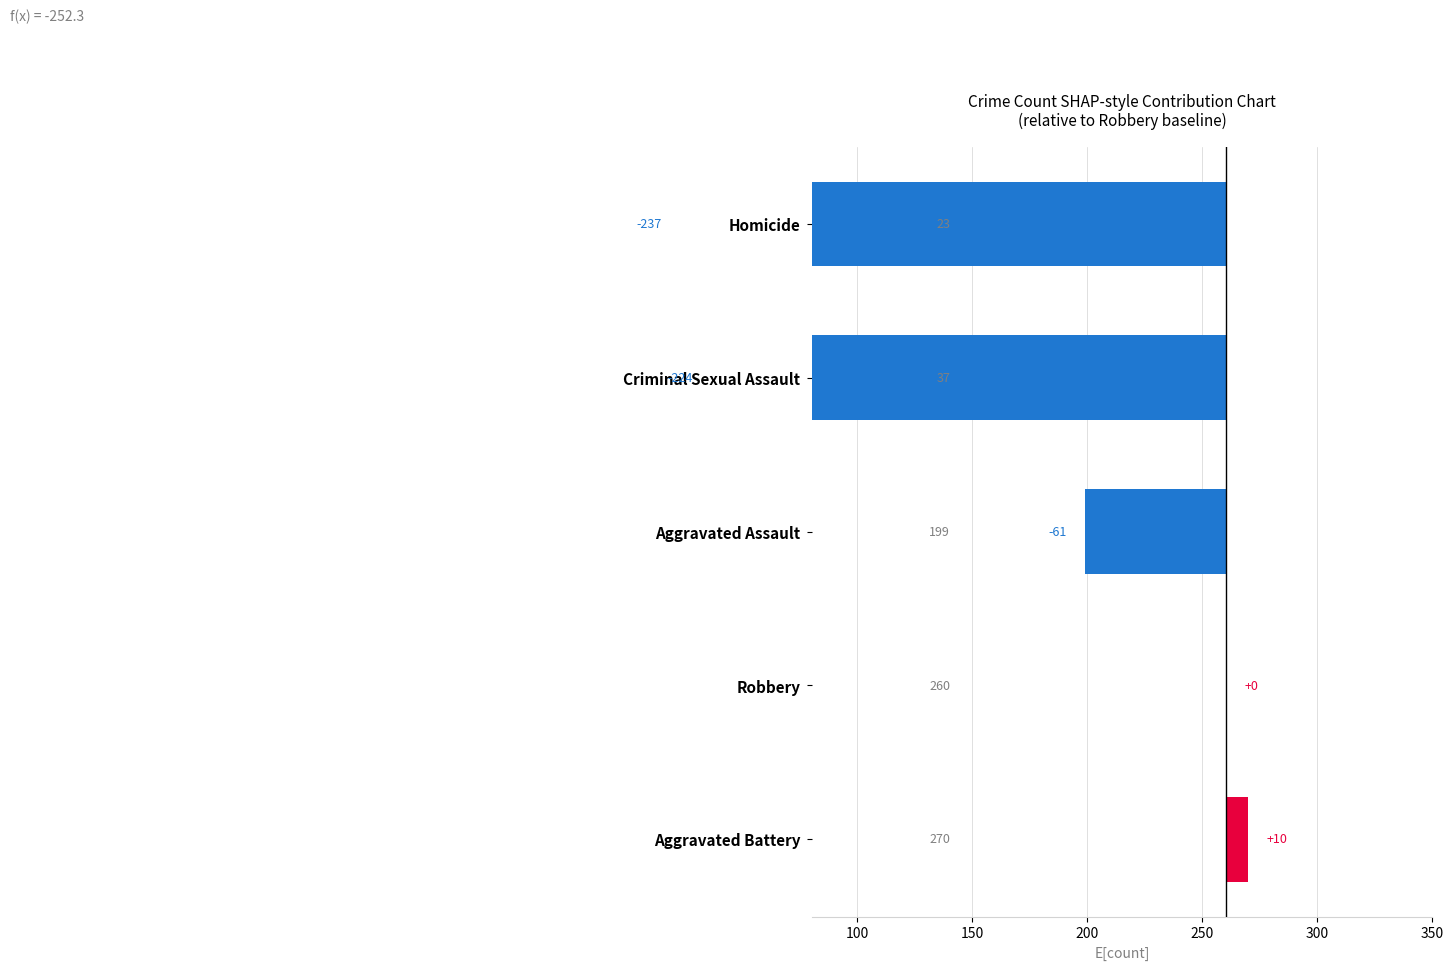

Which series has the widest spread of values?

Robbery